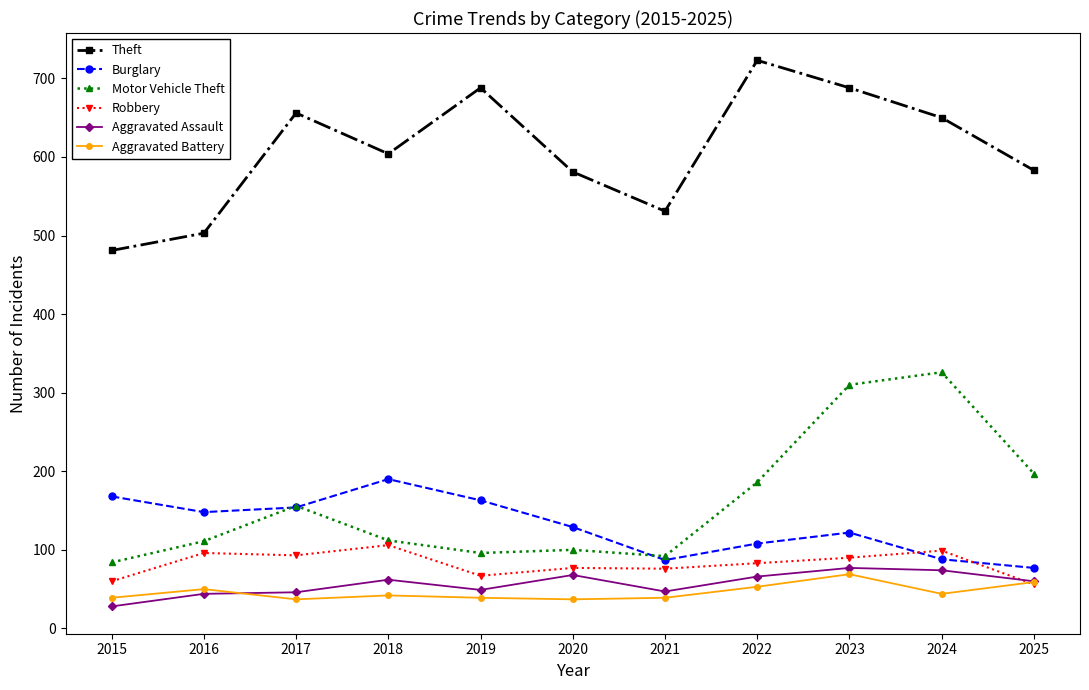

What is the approximate value of Aggravated Assault at 2022, to the nearest 5?

65